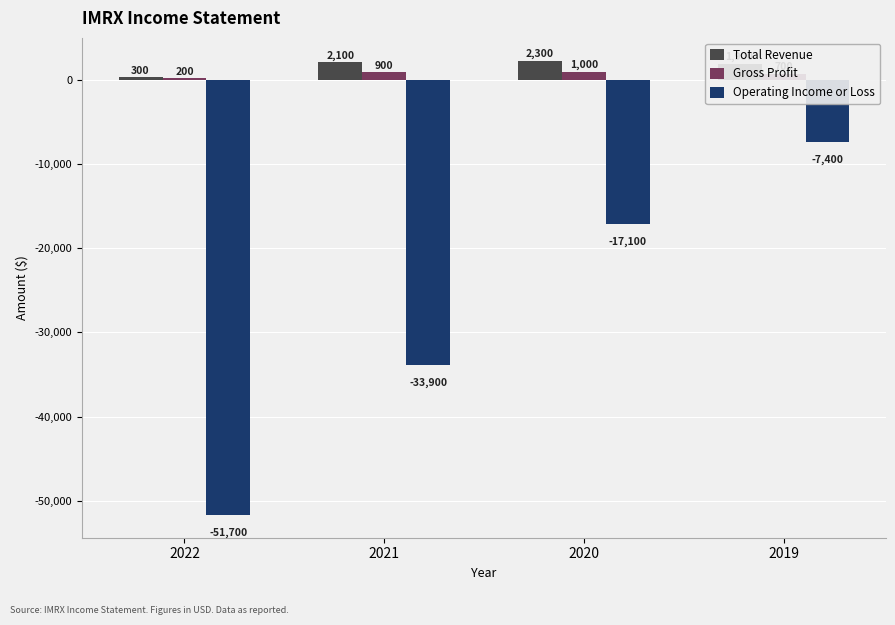

Which series has the largest total across all categories?

Total Revenue